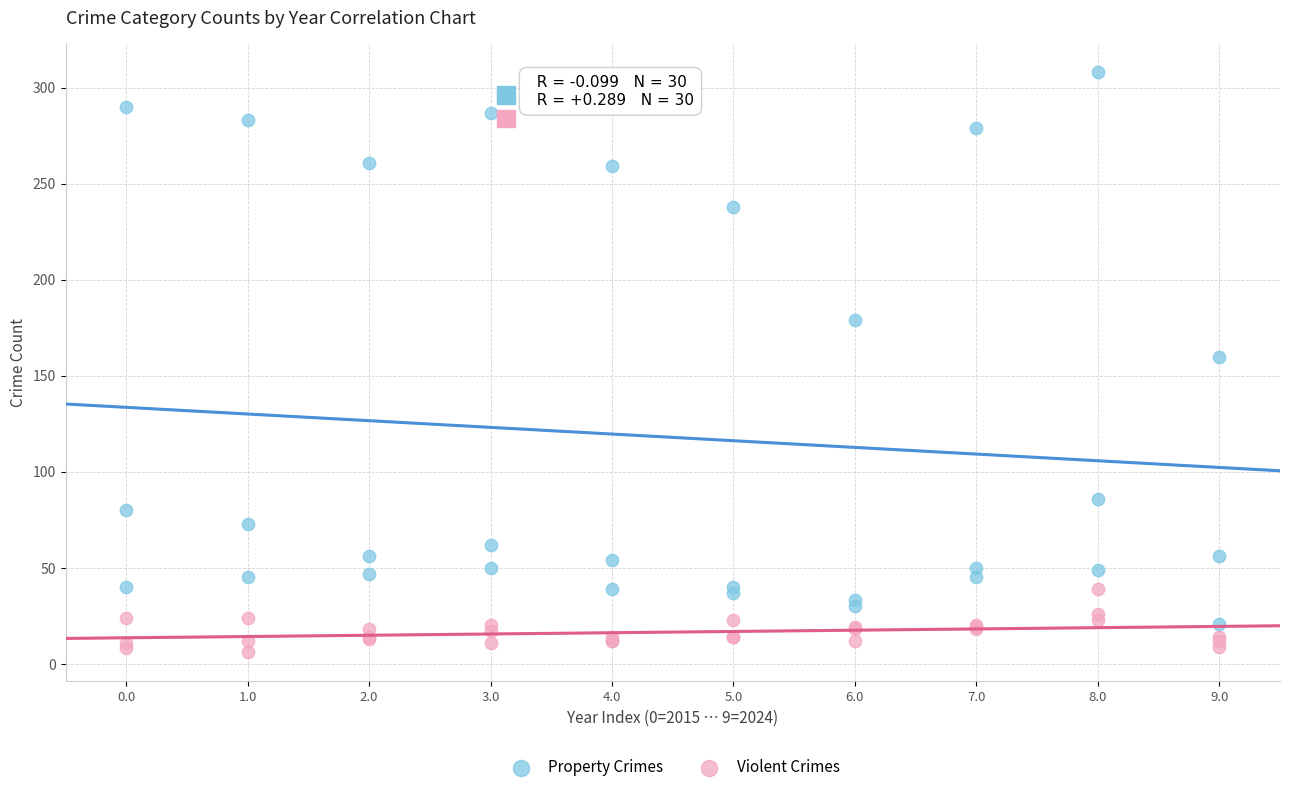

Which series has the widest spread of Y values?

Property Crimes